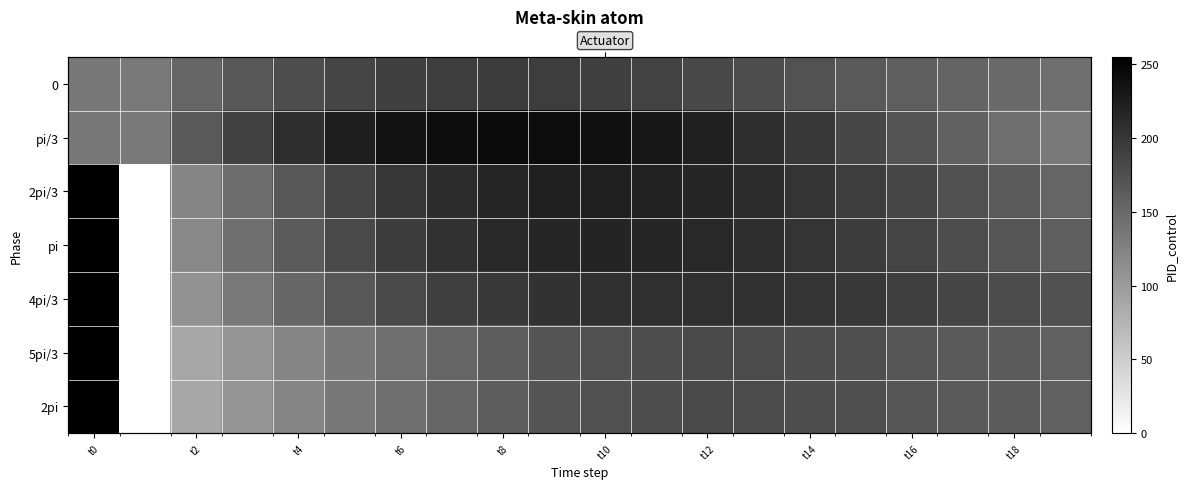

What is the total value across all series at t18?

1131.3